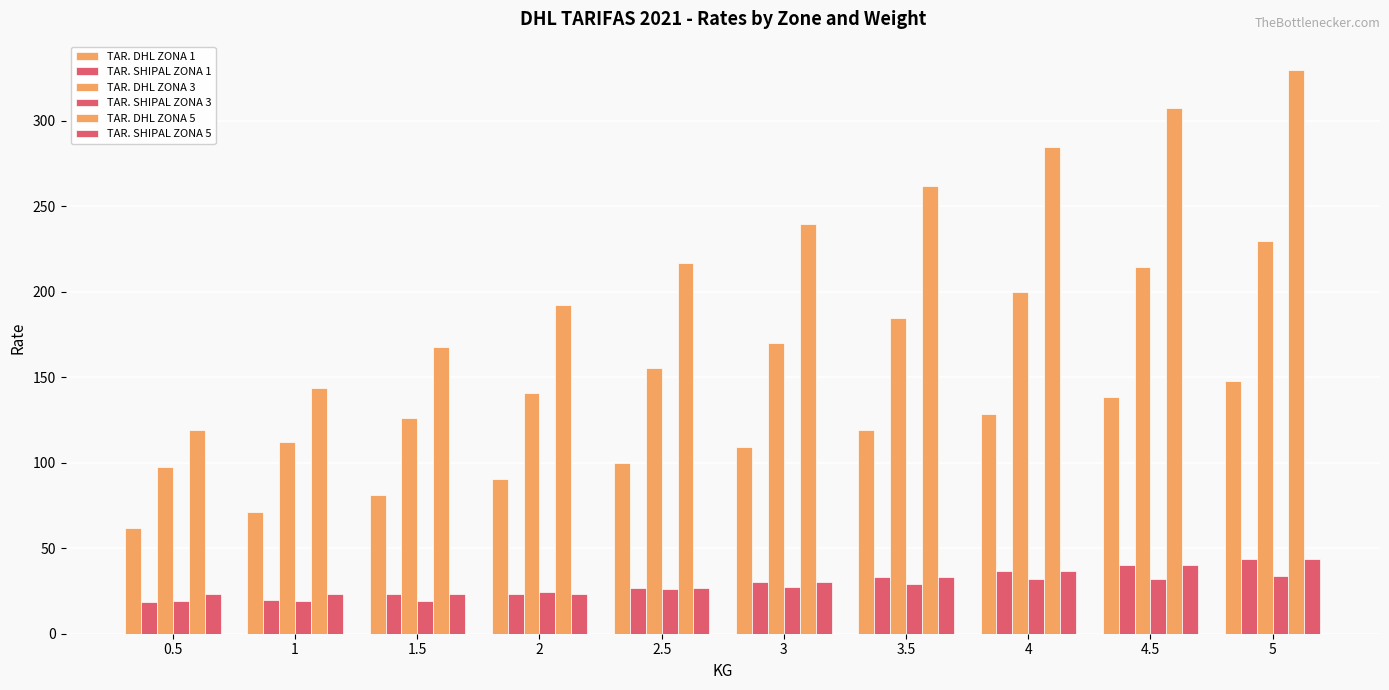

How many groups of bars are there?

10